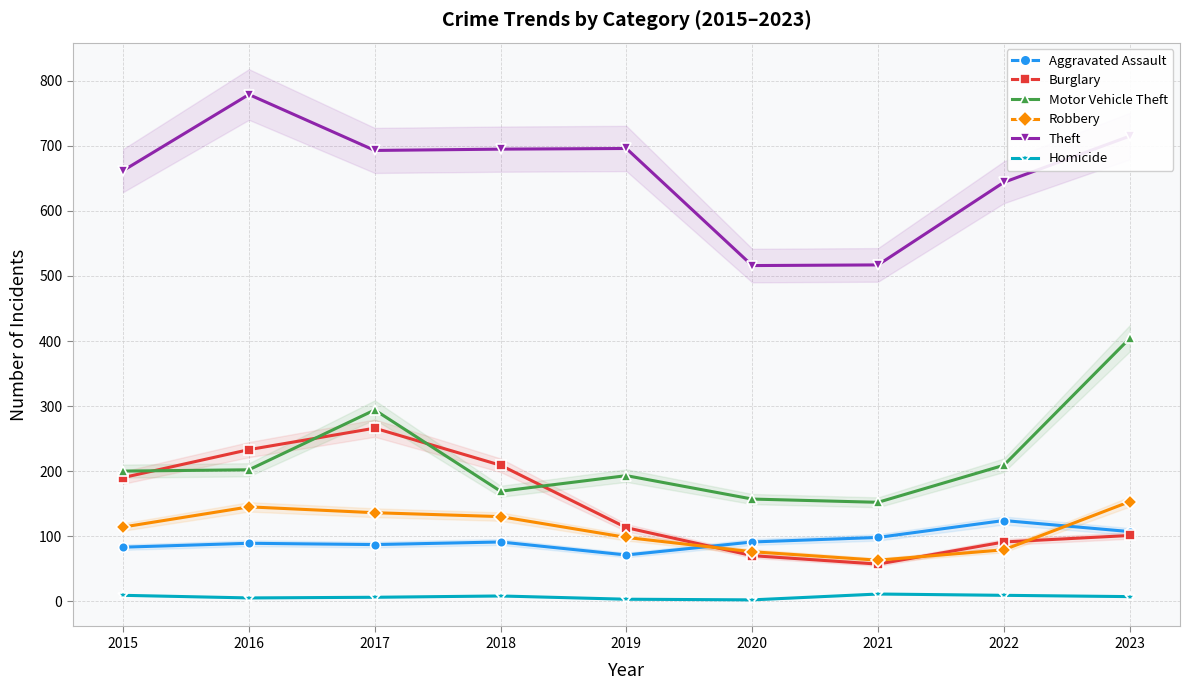

Read the Homicide value at 2018.

8